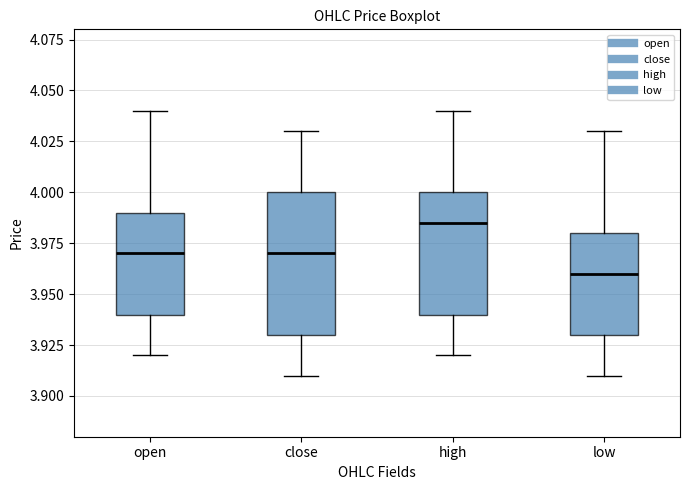

Where does the upper whisker of the box for close end on the y-axis? The values are not printed on the chart, so give them approximately, as read against the axis.

4.030